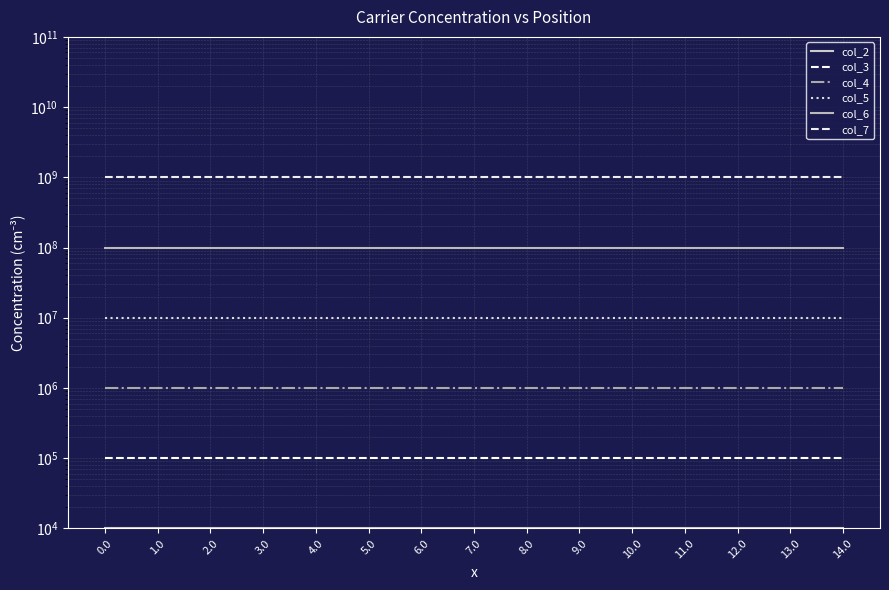

What is the maximum value shown in the chart?

1000000000